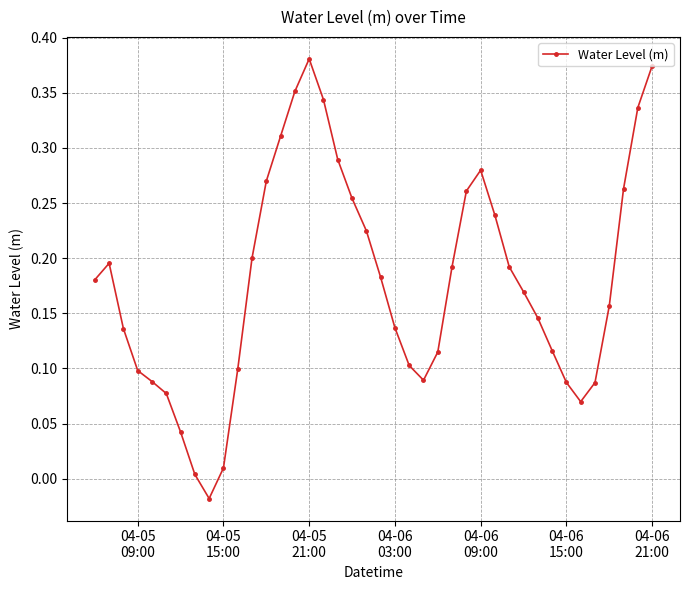

True or false: there are more than 1 points higher than both neighbors.

True